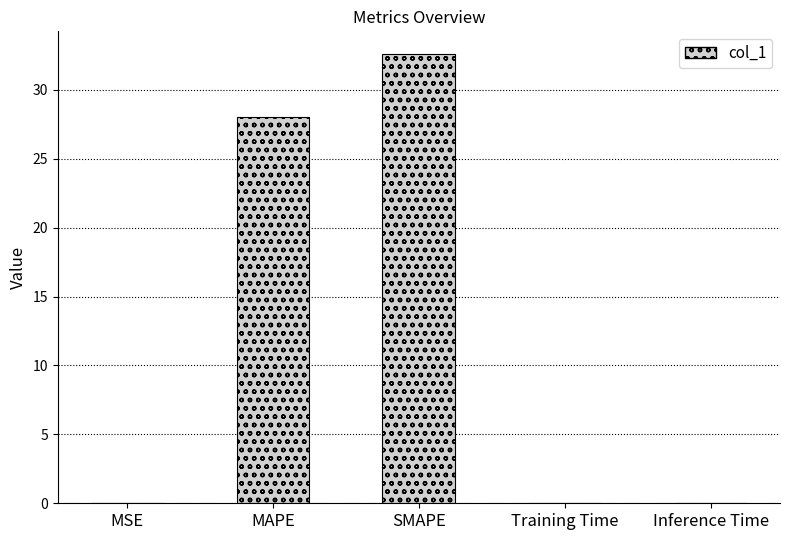

True or false: the data shows 28.0 at MAPE.

True